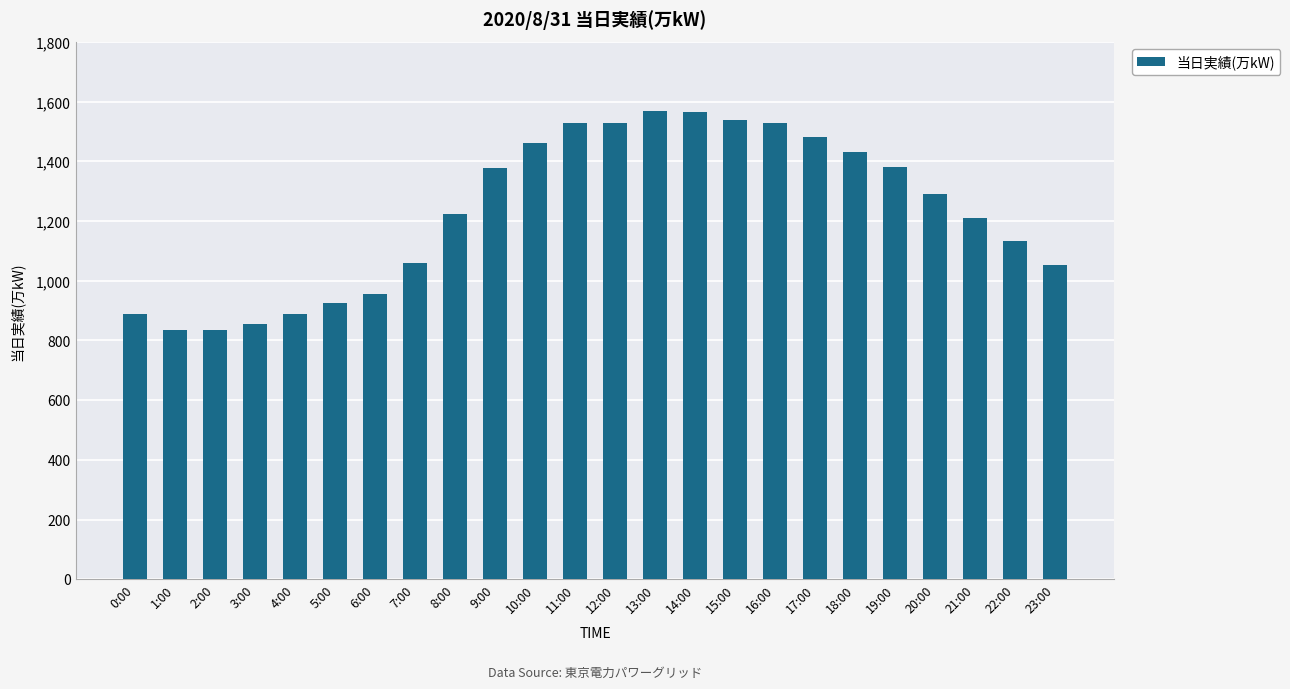

What is the greatest value displayed?

1568